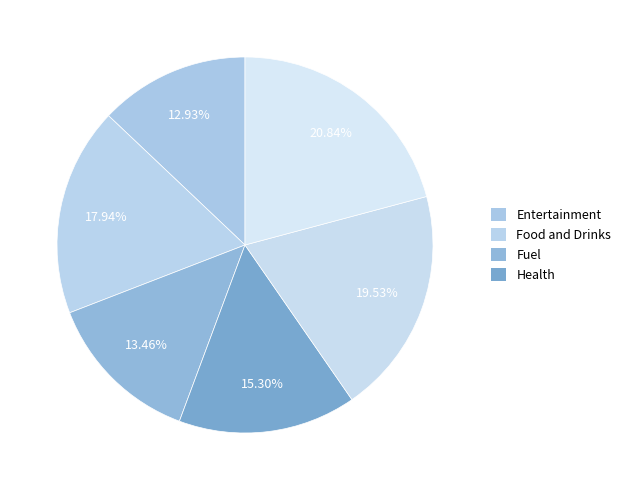

Count the number of slices in the pie.

6